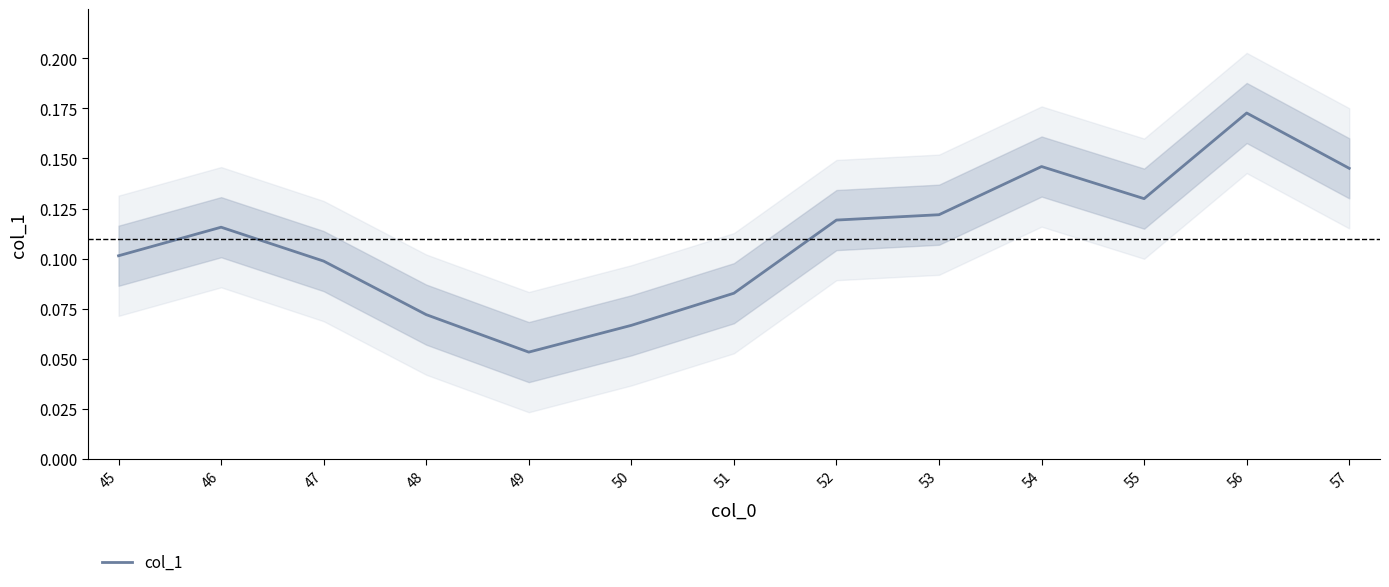

List the labels in order of value, smallest first.

49, 50, 48, 51, 47, 45, 46, 52, 53, 55, 57, 54, 56